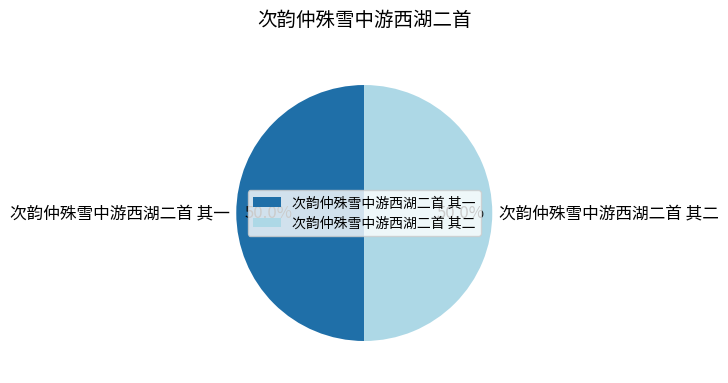

Approximately how many times larger is the value at 次韵仲殊雪中游西湖二首 其二 compared to 次韵仲殊雪中游西湖二首 其一?

1.0